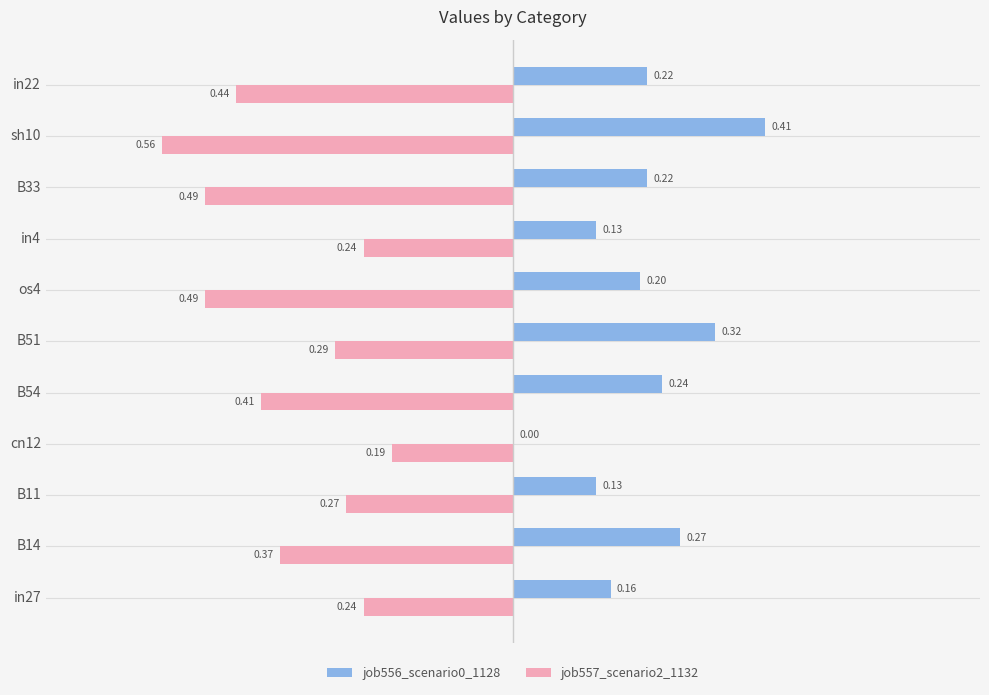

How many job556_scenario0_1128 values are between 0 and 1?

11